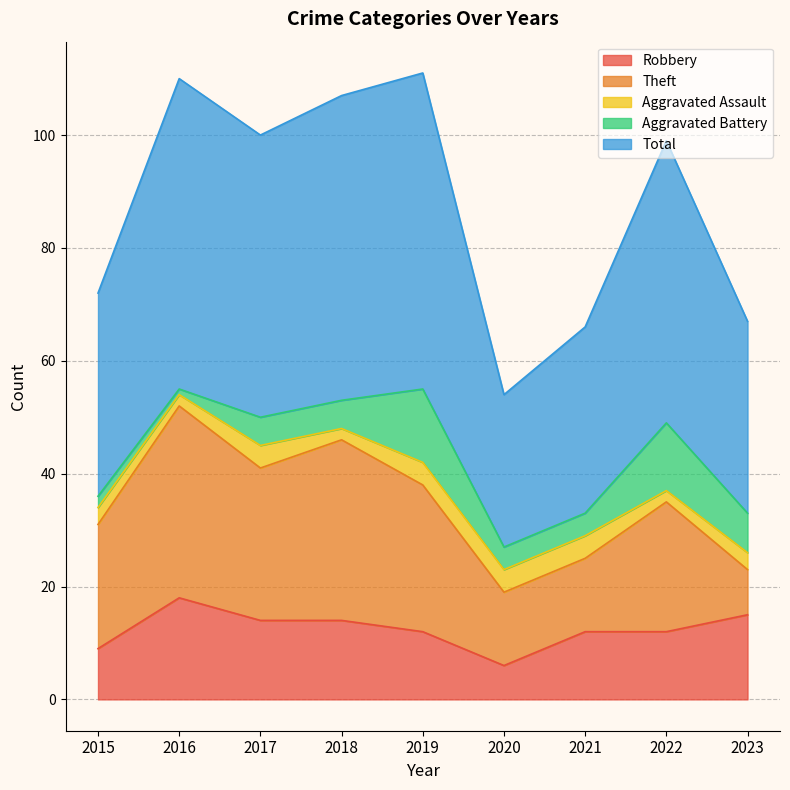

How many interior local peaks does the Aggravated Assault series have?

1